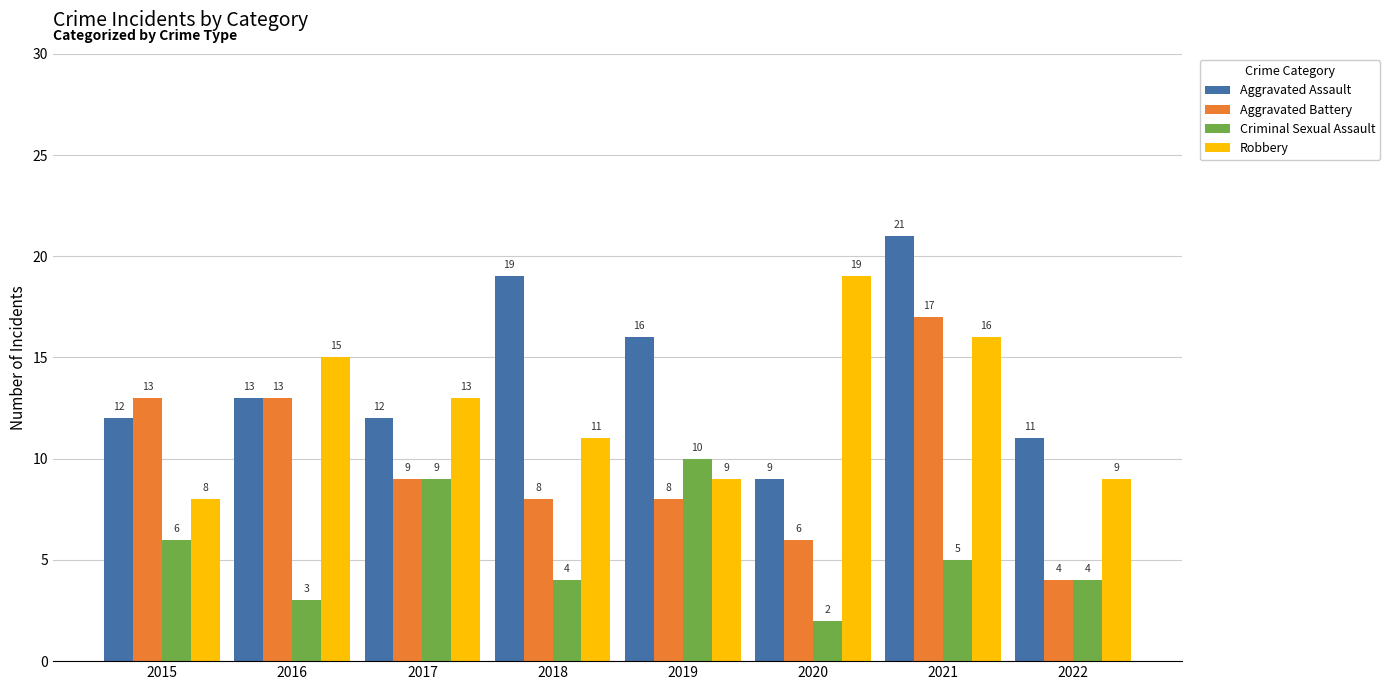

Count the number of categories in the chart.

8